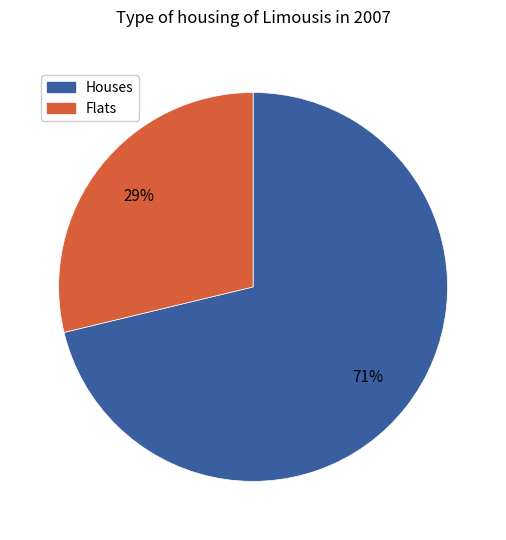

Is there any slice that represents more than half of the pie?

Yes